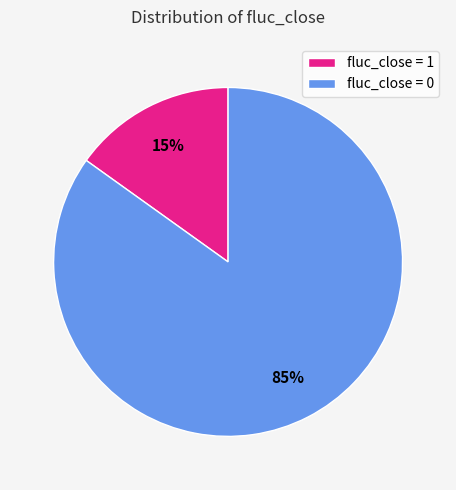

To the nearest percent, what is the average slice percentage?

50%